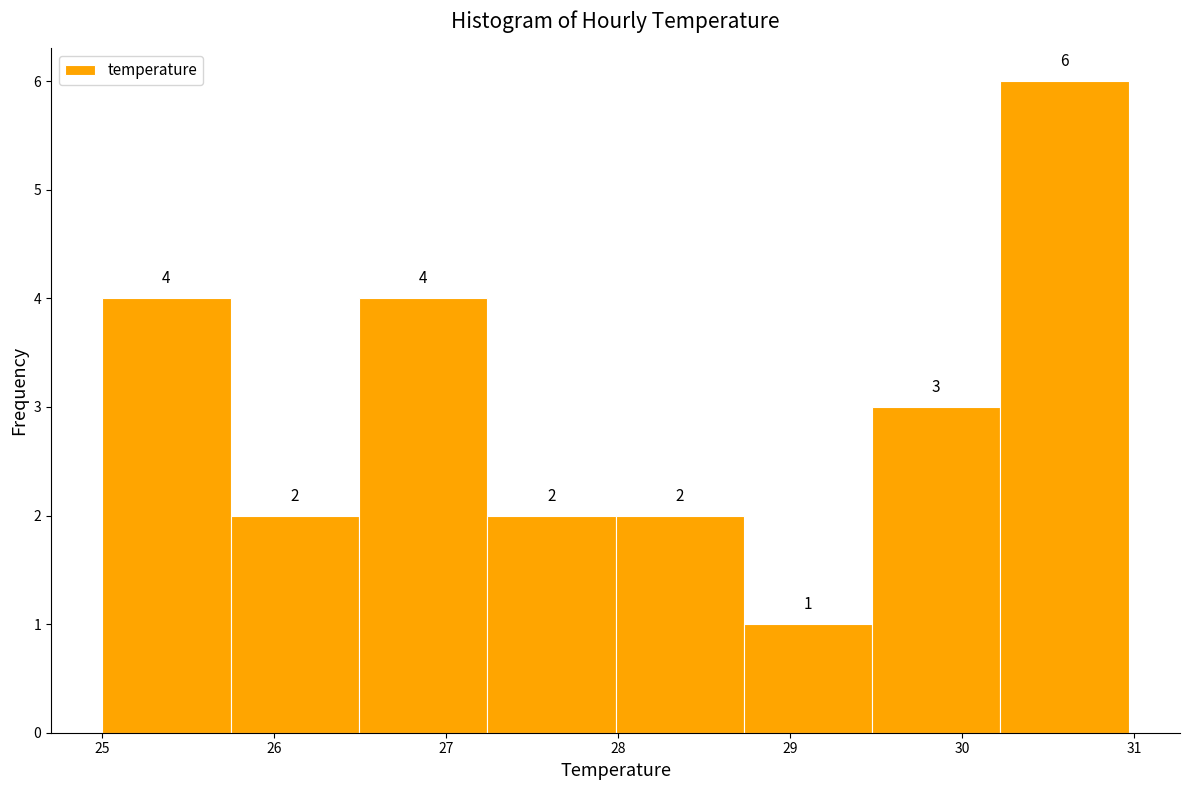

Reading left to right, transcribe this chart: for each bar, give the range it covers on the x-axis and its height. The bar edges are not printed on the chart, so give them approximately, as read against the axis.

25.0 to 25.7: 4
25.7 to 26.5: 2
26.5 to 27.2: 4
27.2 to 28.0: 2
28.0 to 28.7: 2
28.7 to 29.5: 1
29.5 to 30.2: 3
30.2 to 31.0: 6